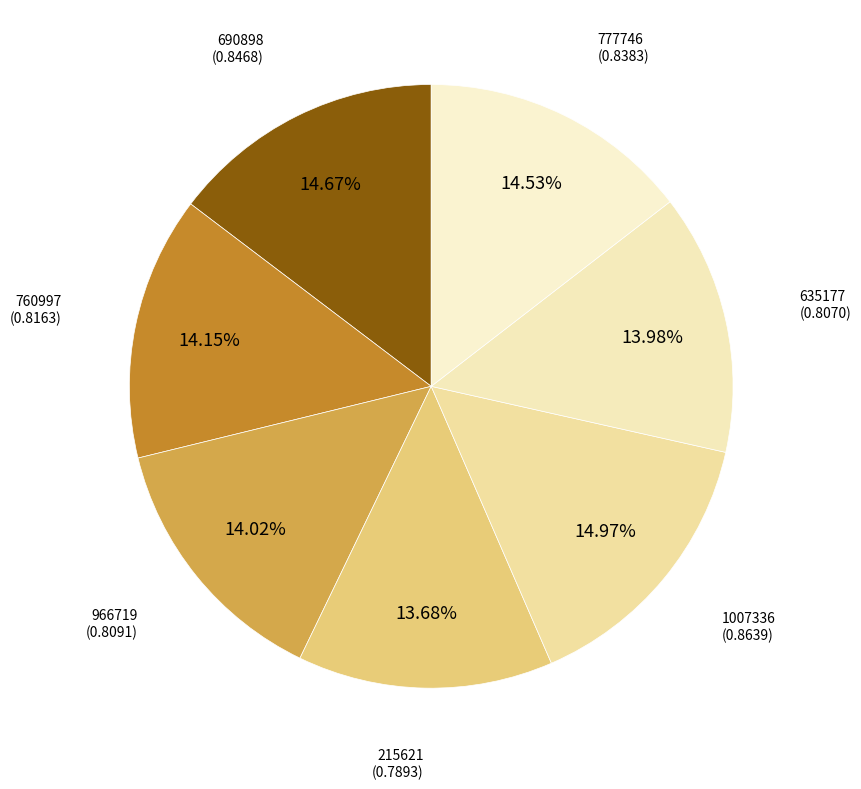

Is 215621 the majority of the pie?

No